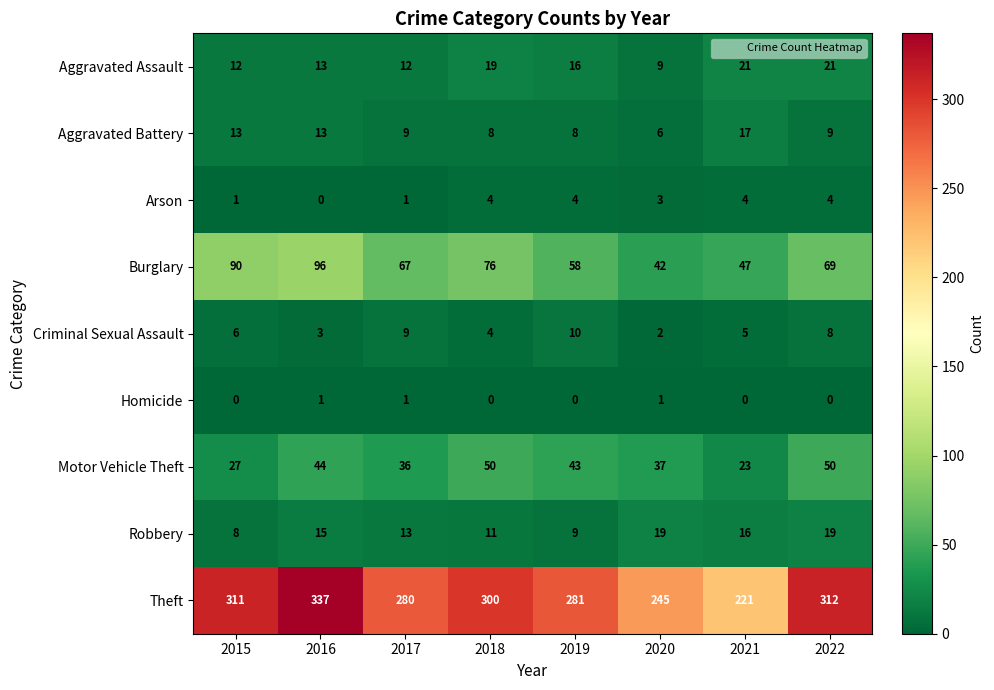

How many Burglary values are between 58 and 90?

5